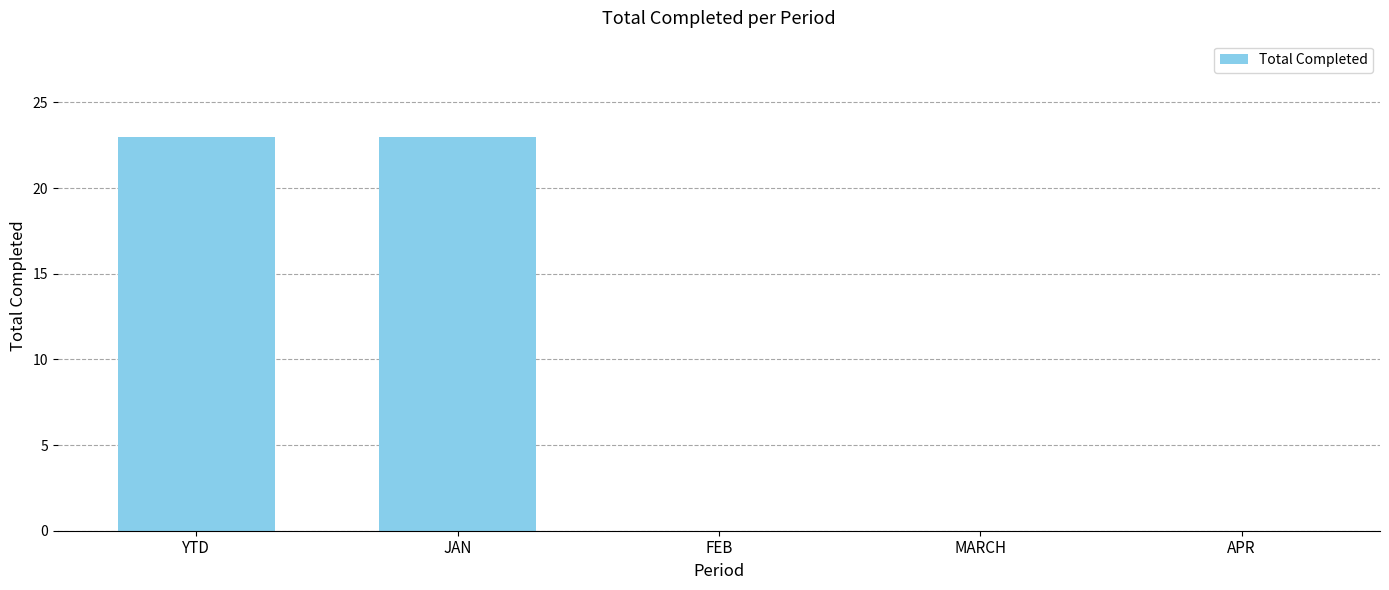

How many categories are shown in the chart?

5